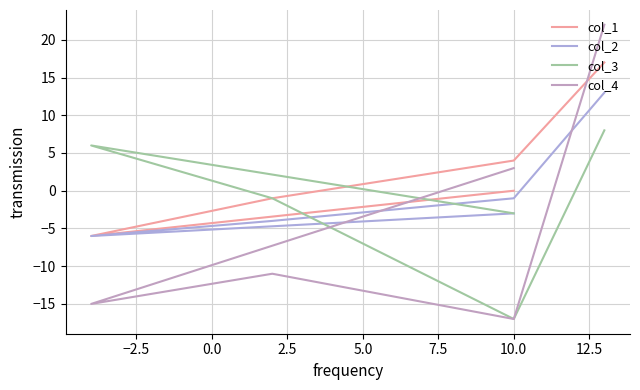

Count the number of data series in this chart.

4